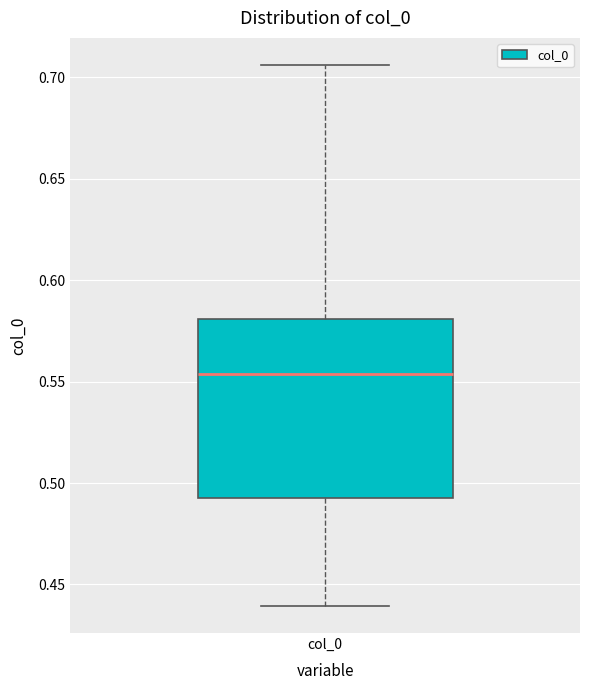

Where does the median line of the box for col_0 sit on the y-axis? The values are not printed on the chart, so give them approximately, as read against the axis.

0.555